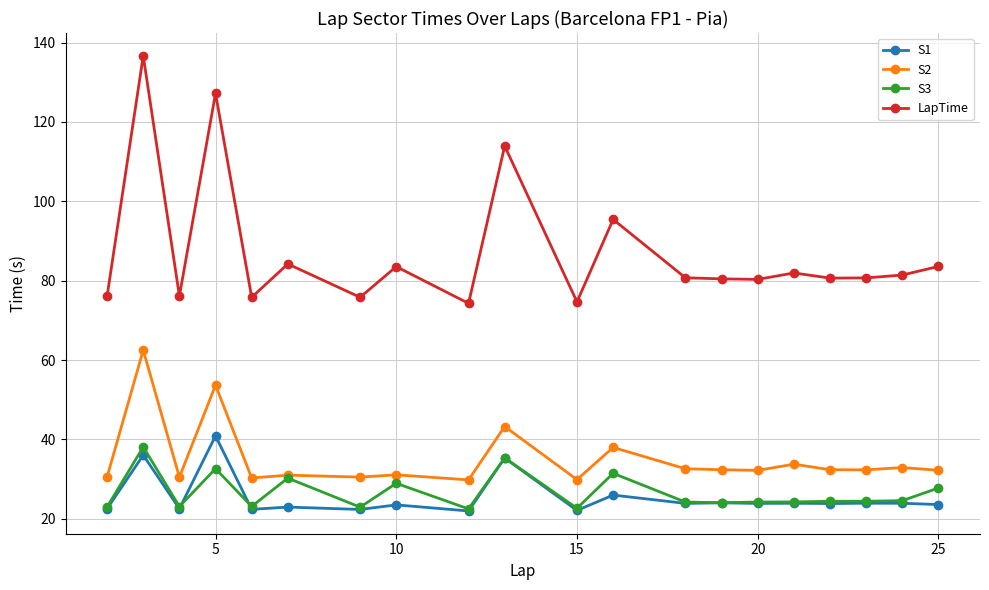

How many series are shown in this chart?

4